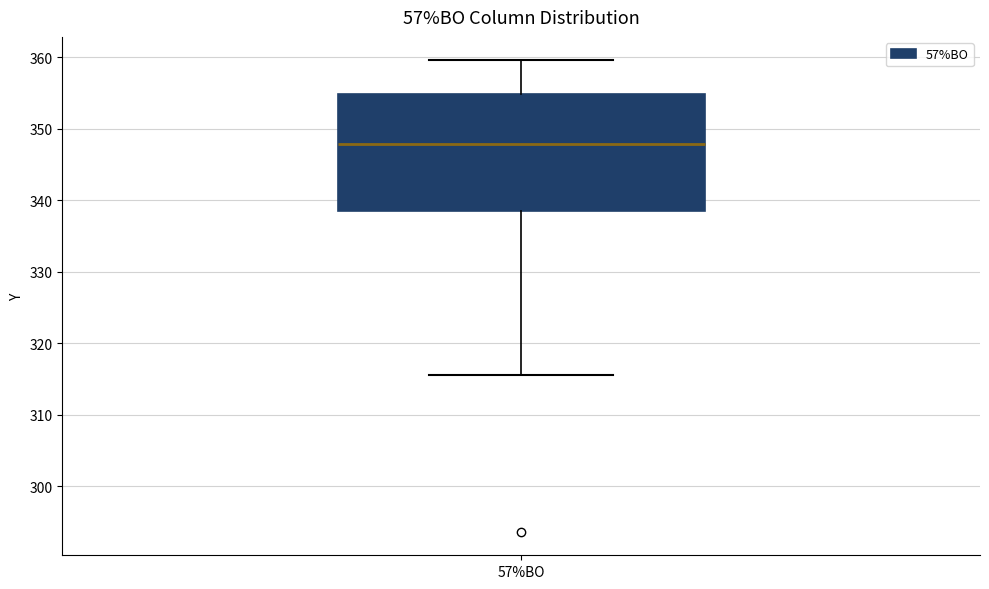

Where does the median line of the box for 57%BO sit on the y-axis? The values are not printed on the chart, so give them approximately, as read against the axis.

348